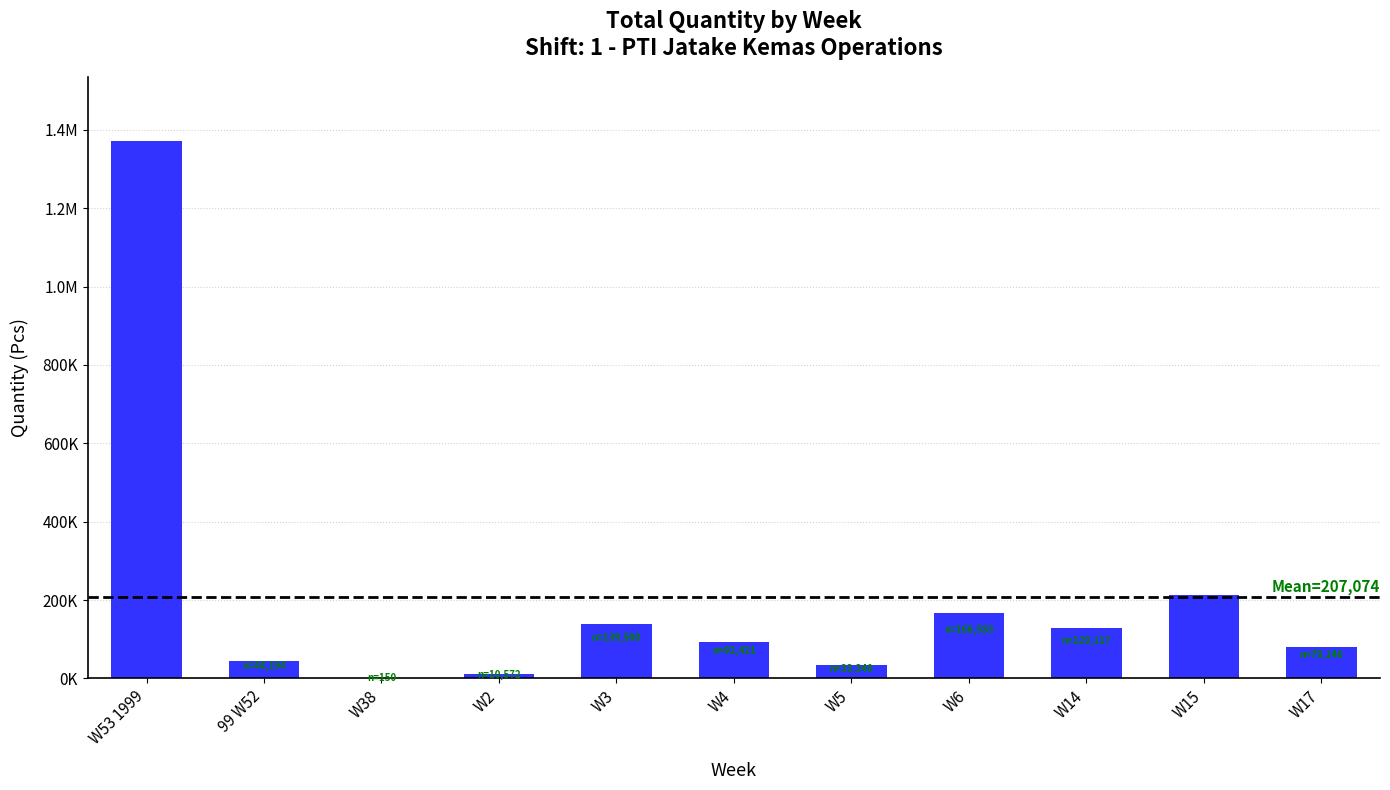

What is the ratio of the value at W5 to the value at W4?

0.4